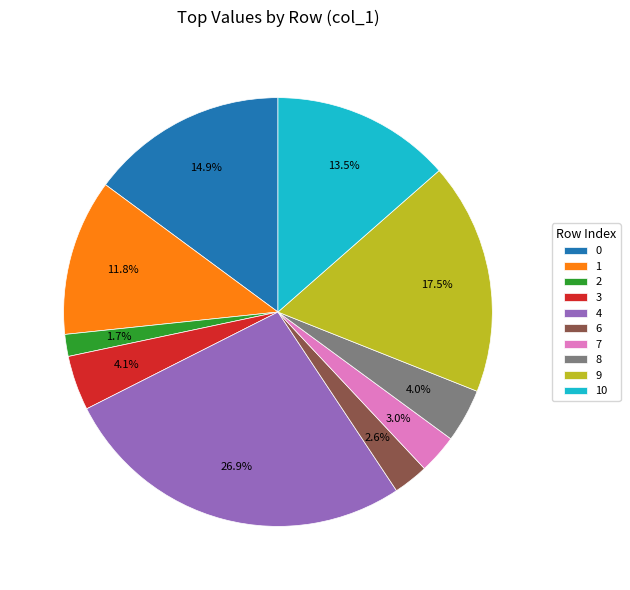

Is there any slice that represents more than half of the pie?

No